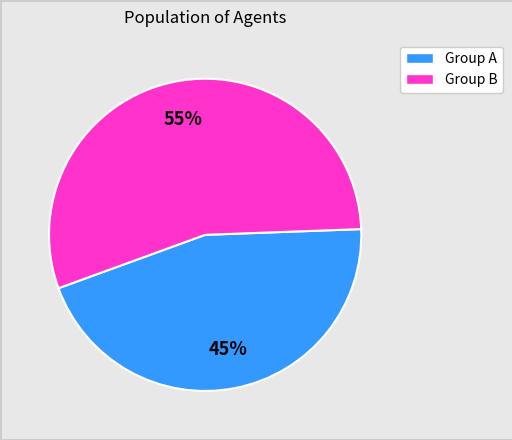

Do Group A and Group B together represent more than half of the pie?

Yes